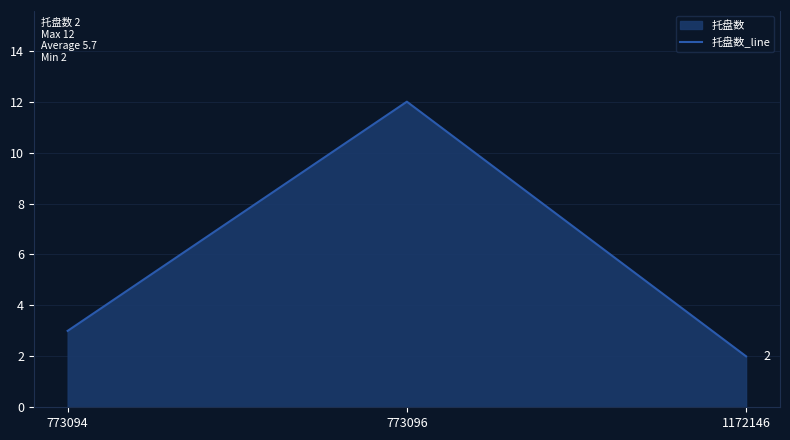

What is the minimum value shown in the chart?

2